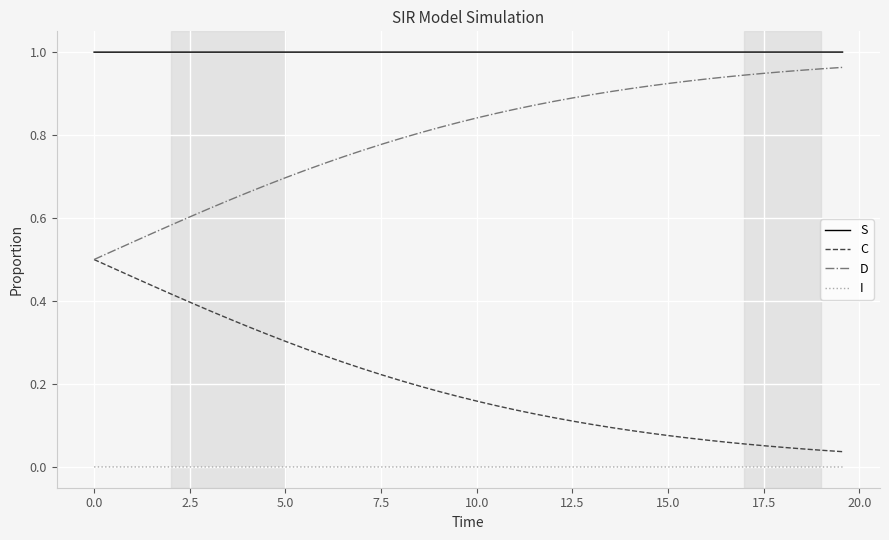

Which series has the largest total across all categories?

S